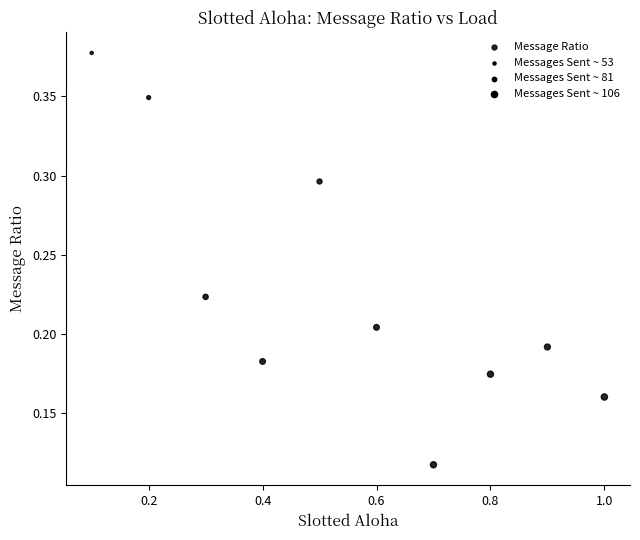

What is the range of X values (max minus min)?

0.9